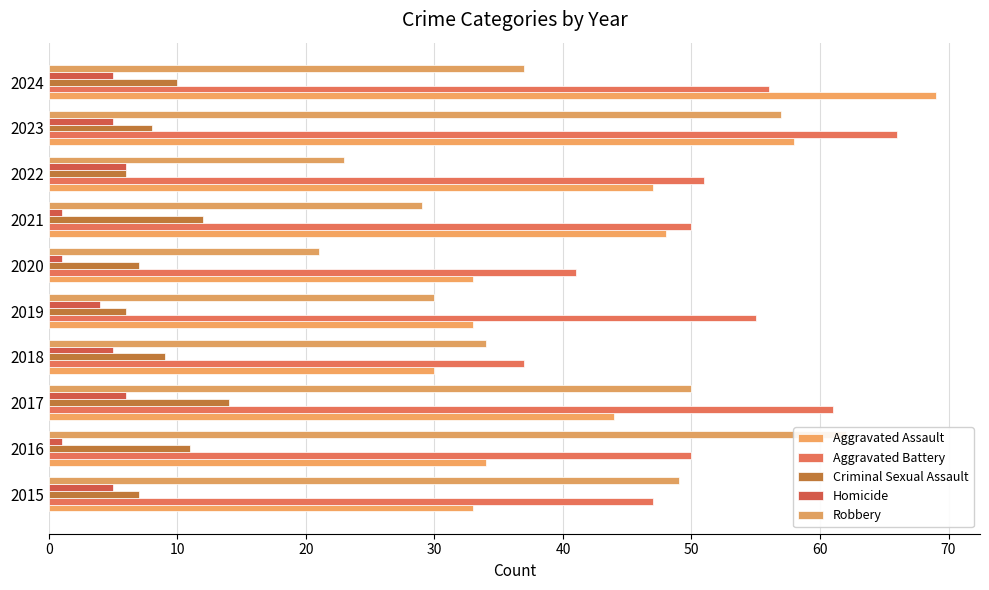

What is the value of the Homicide bar at the 9th from the left?

5